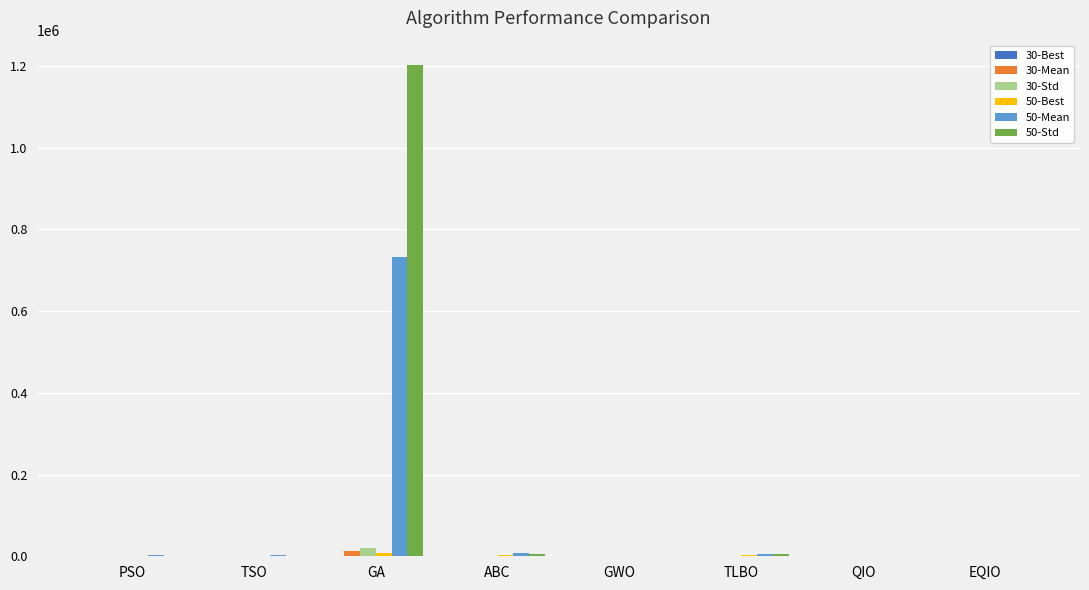

What is the total value across all series at TLBO?

14496.5